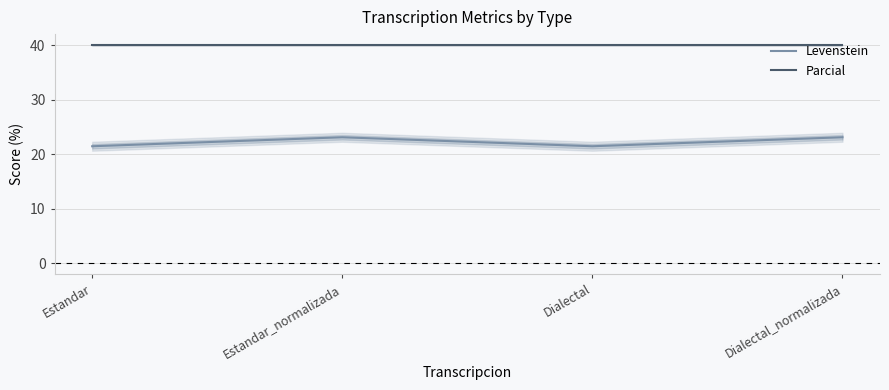

True or false: Levenstein and Parcial cross at least once.

False